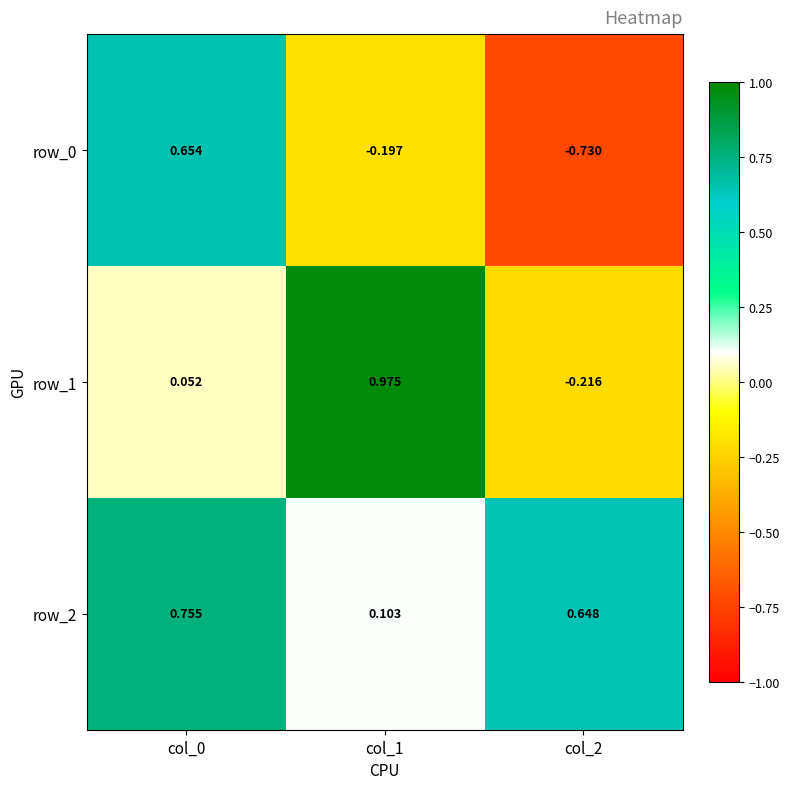

List the labels in order of row_2 value, smallest first.

col_1, col_2, col_0